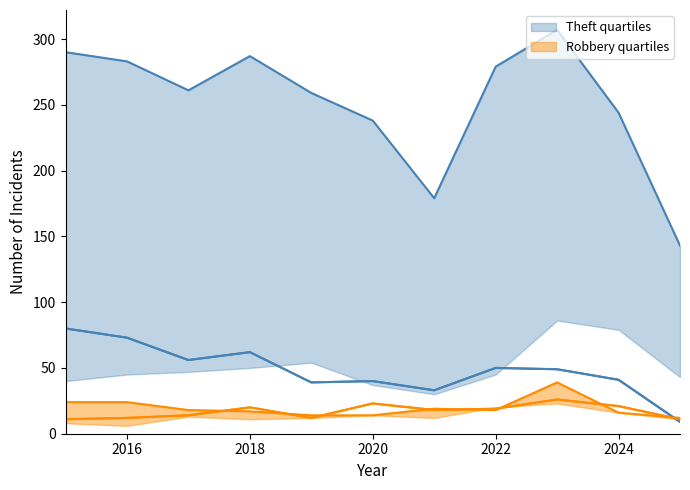

What is the value of the Robbery quartiles point at the 1st from the left?

11